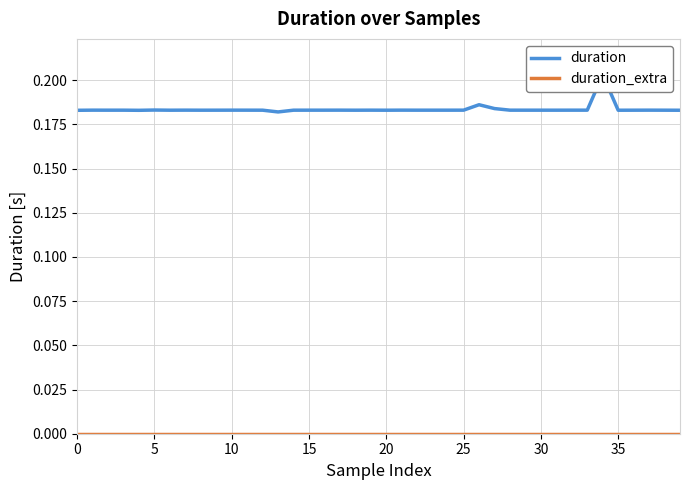

At which category is the sum across all series the highest?

34